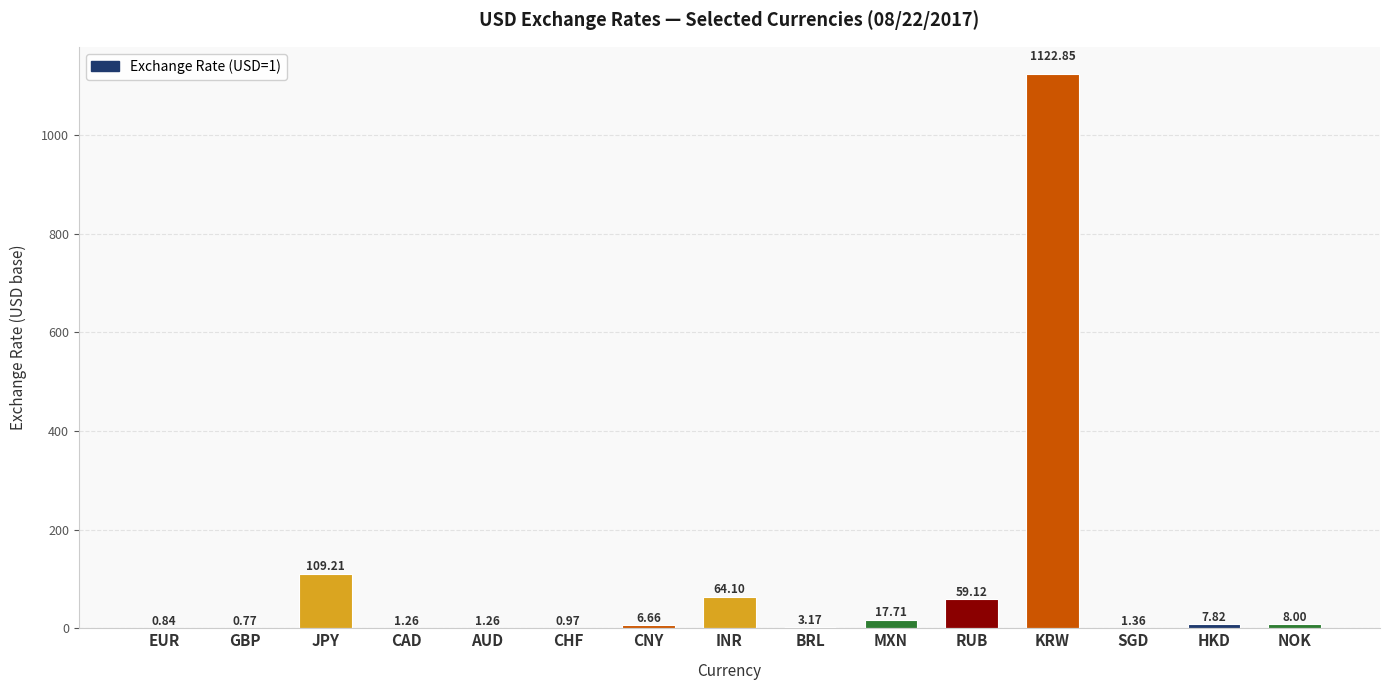

Which label corresponds to the largest value in the chart?

KRW